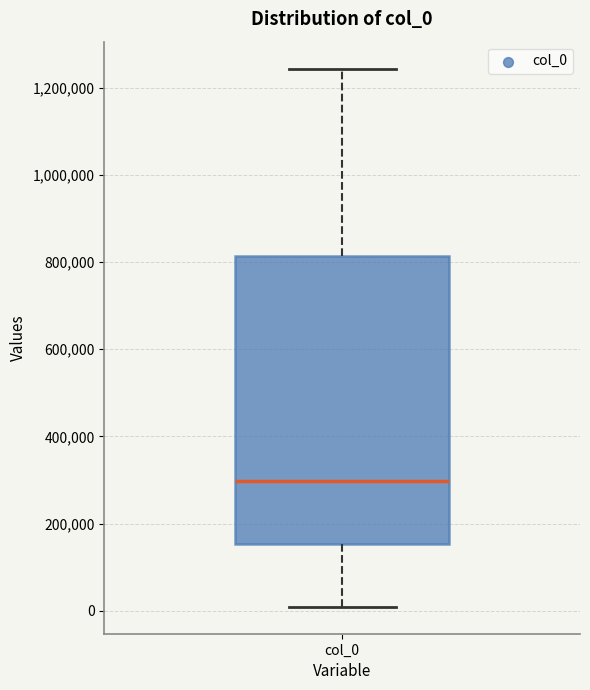

Read this box plot against the y-axis: the position of the median line, the range covered by the box, and the ends of both whiskers. The values are not printed on the chart, so give them approximately, as read against the axis.

median 300000, box 160000 to 820000, whiskers 0 to 1240000